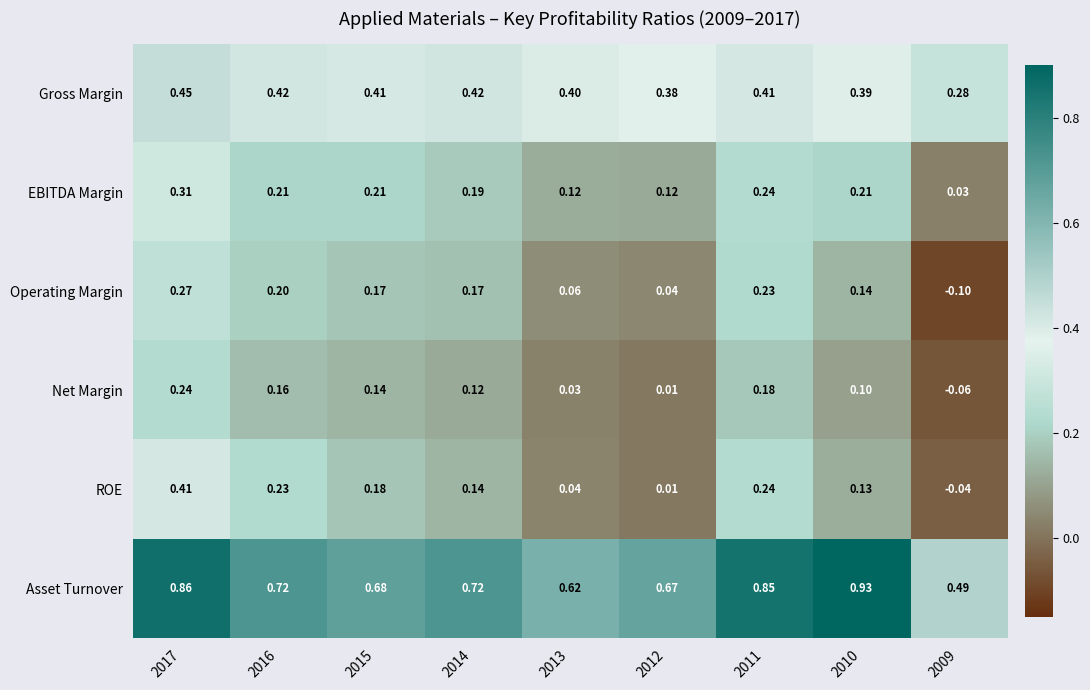

At which category is the sum across all series the highest?

2017